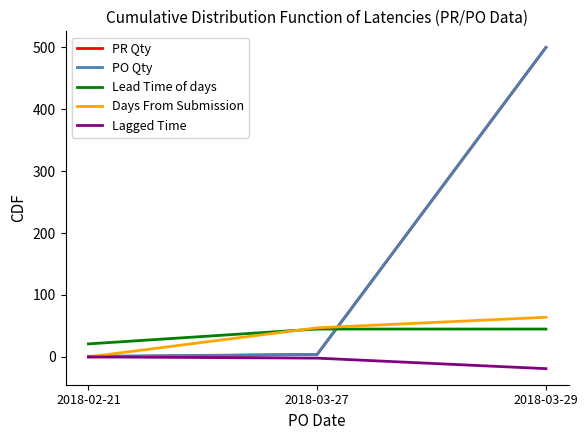

How many lines are shown in the chart?

5